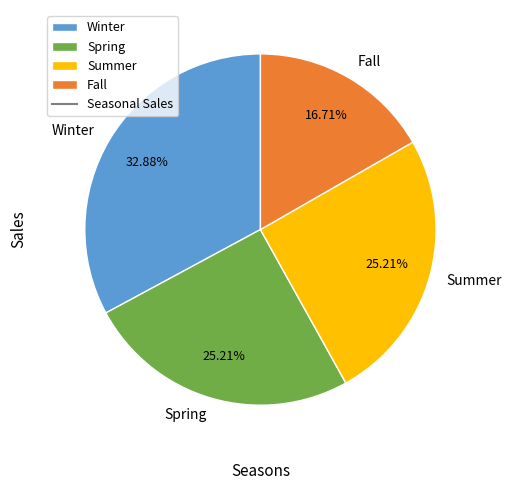

Which slice is the largest?

Winter